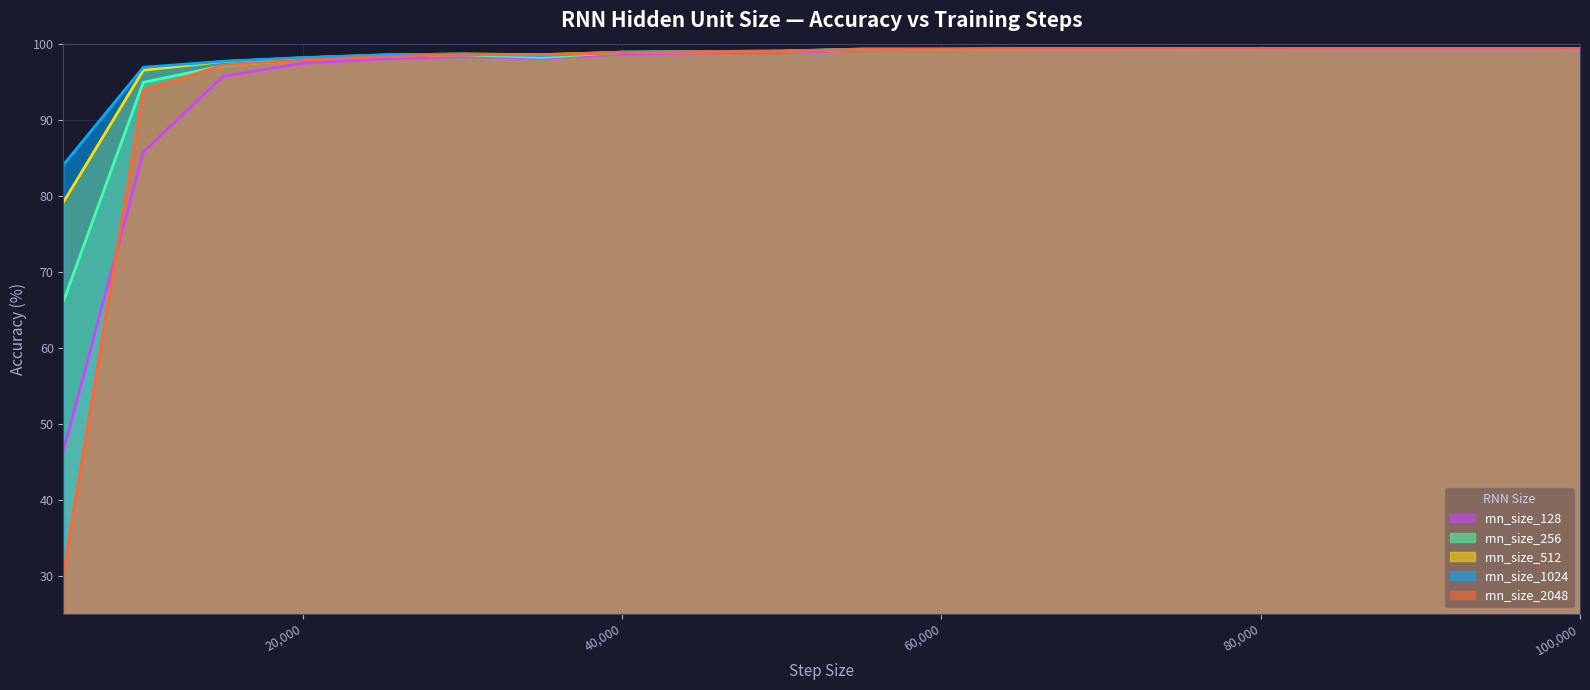

What is the sum of all rnn_size_256 values?

1940.9